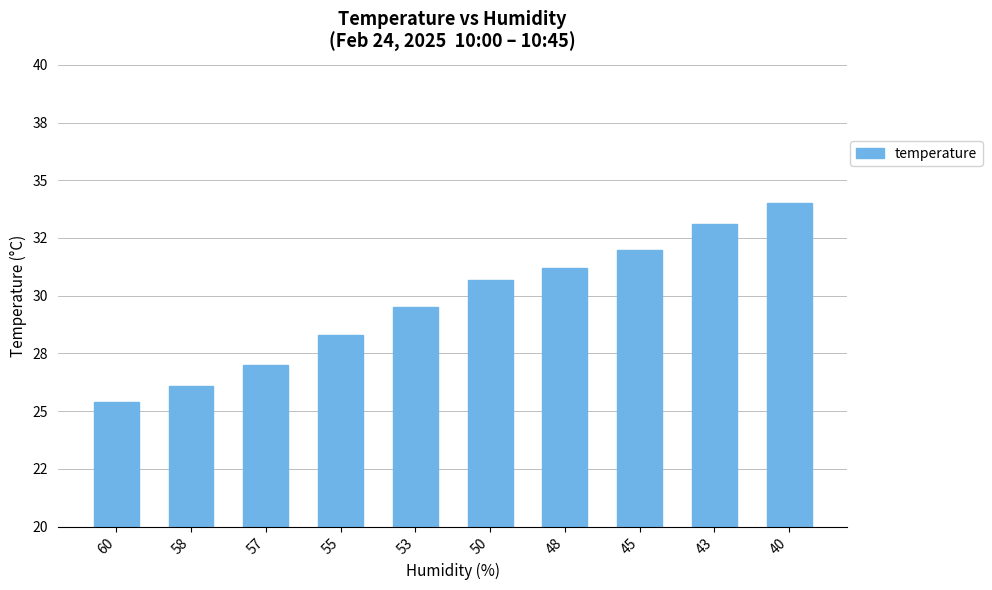

Reading left to right, what are all the values shown in this chart?

25.4	26.1	27.0	28.3	29.5	30.7	31.2	32.0	33.1	34.0